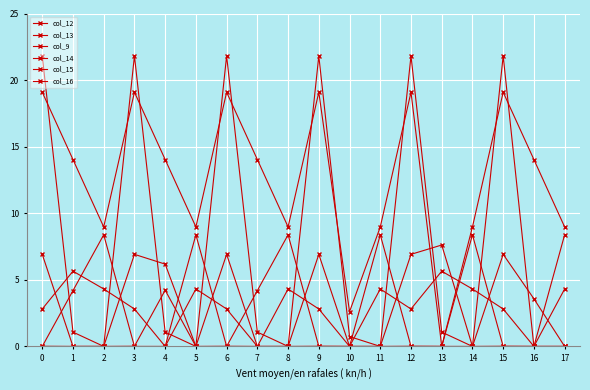

How many series are shown in this chart?

6